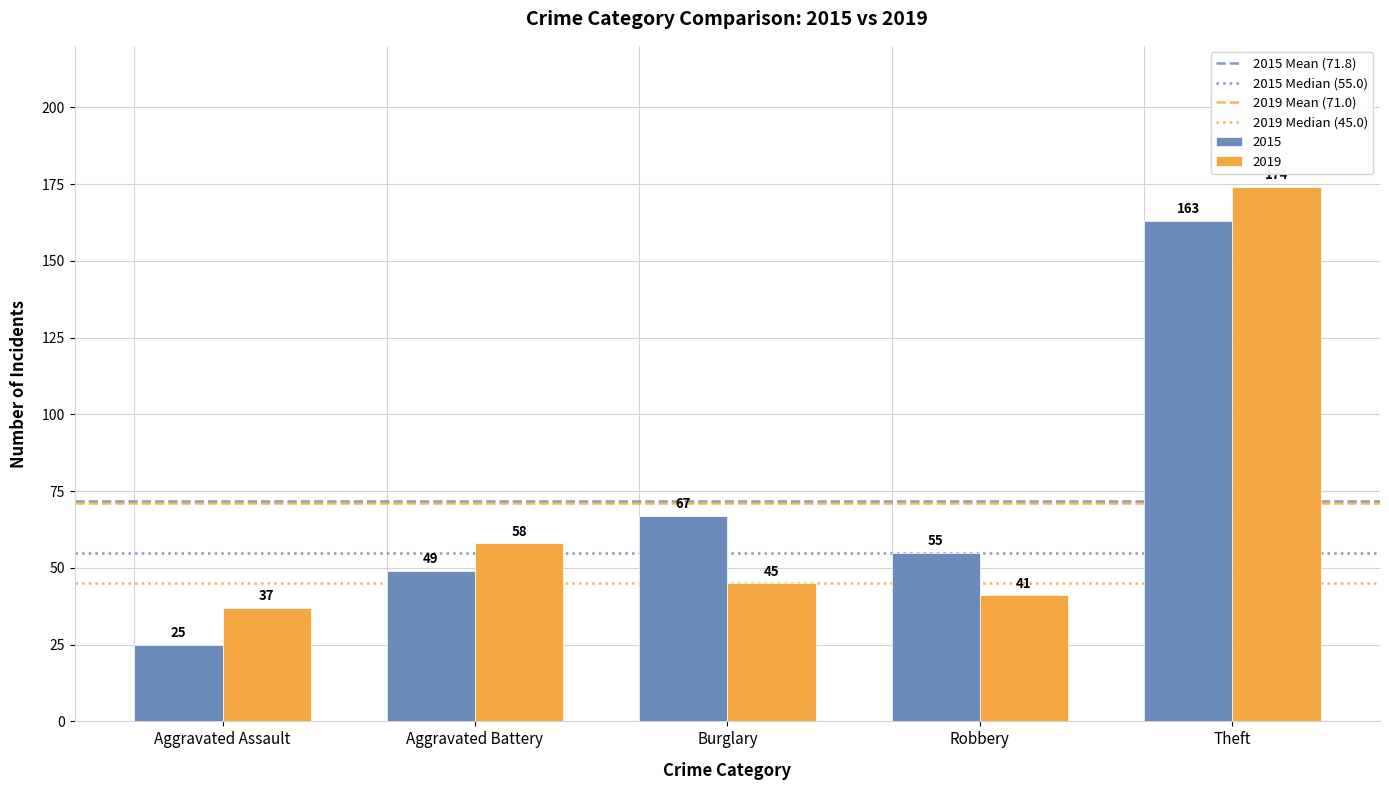

What is the total value across all series at Aggravated Battery?

107